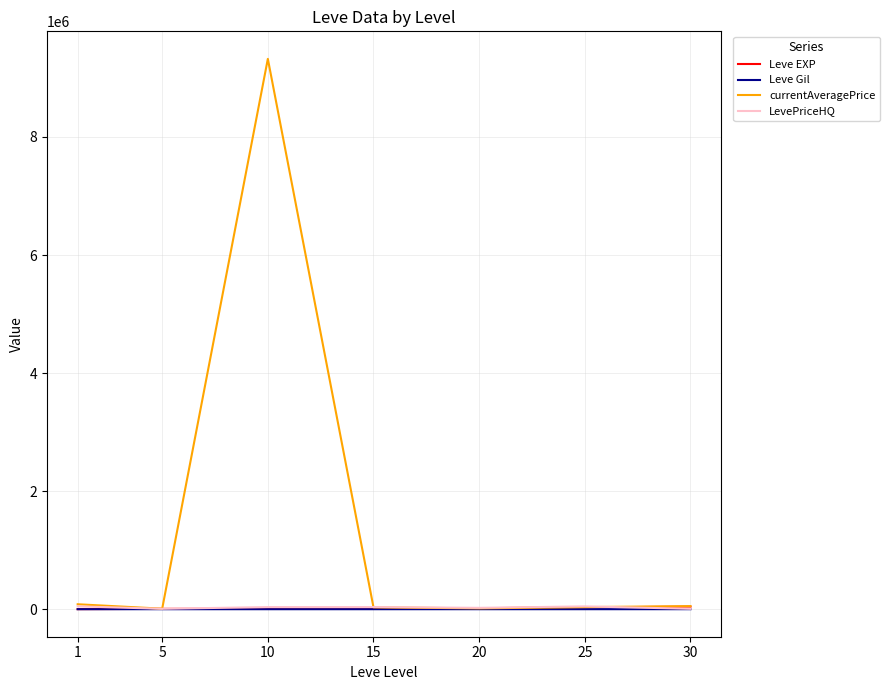

Which series has the largest range (max minus min)?

currentAveragePrice